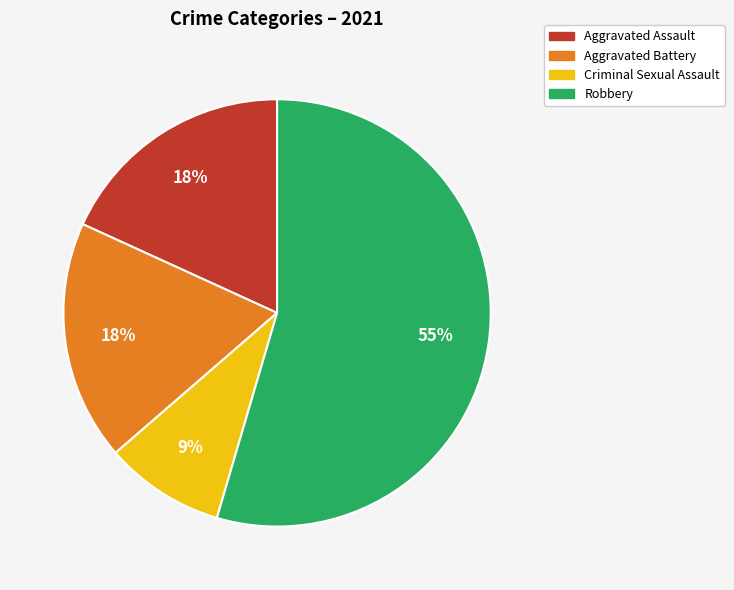

What is the largest slice in the pie chart?

Robbery